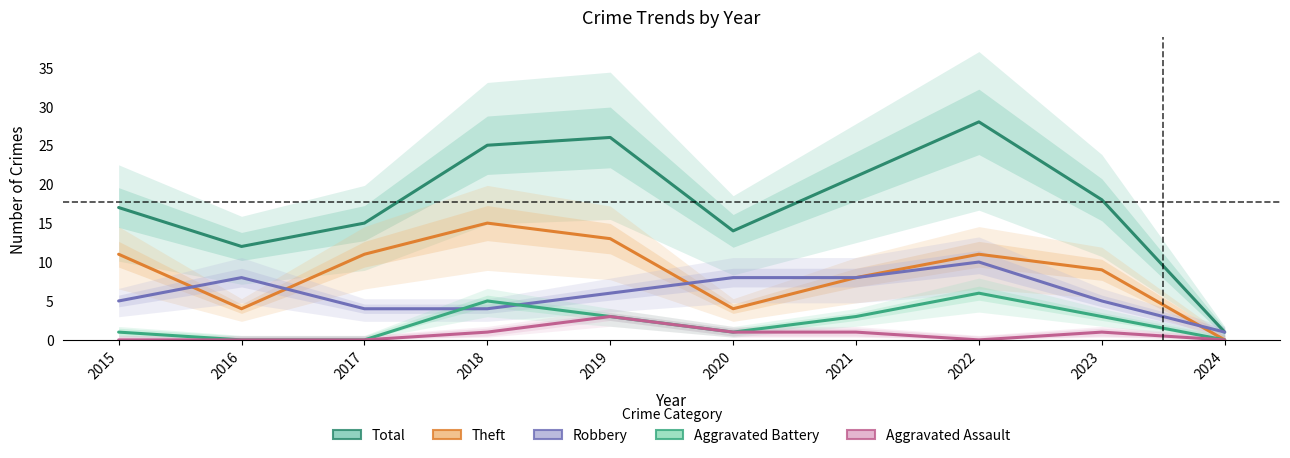

Reading left to right, what are all the values shown in this chart?

Total: 2015=17	2016=12	2017=15	2018=25	2019=26	2020=14	2021=21	2022=28	2023=18	2024=1
Theft: 2015=11	2016=4	2017=11	2018=15	2019=13	2020=4	2021=8	2022=11	2023=9	2024=0
Robbery: 2015=5	2016=8	2017=4	2018=4	2019=6	2020=8	2021=8	2022=10	2023=5	2024=1
Aggravated Battery: 2015=1	2016=0	2017=0	2018=5	2019=3	2020=1	2021=3	2022=6	2023=3	2024=0
Aggravated Assault: 2015=0	2016=0	2017=0	2018=1	2019=3	2020=1	2021=1	2022=0	2023=1	2024=0